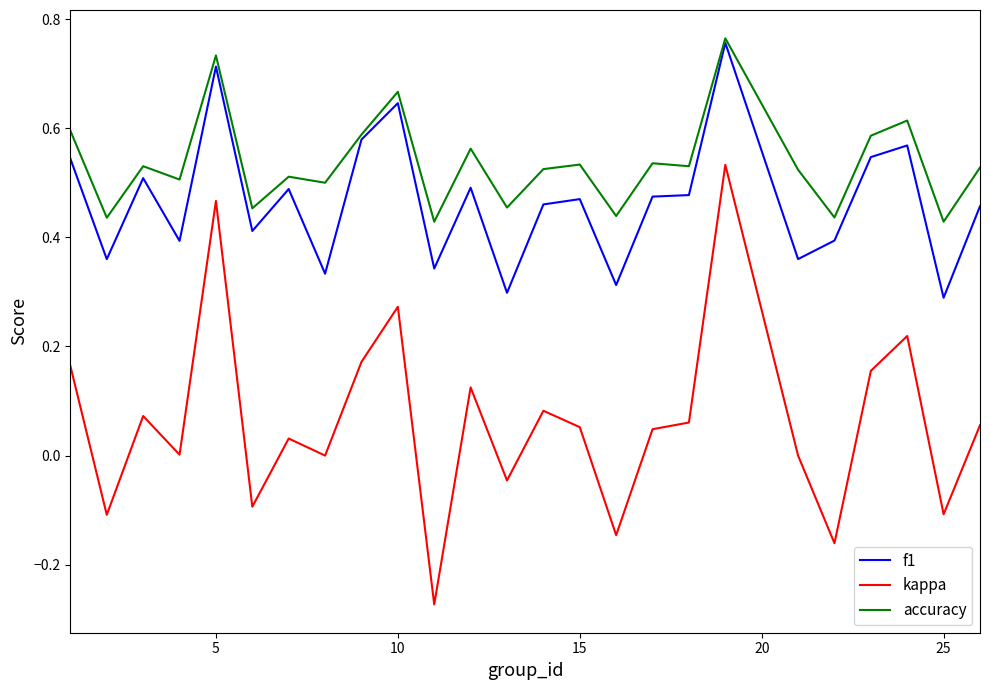

True or false: kappa and f1 cross at least once.

False